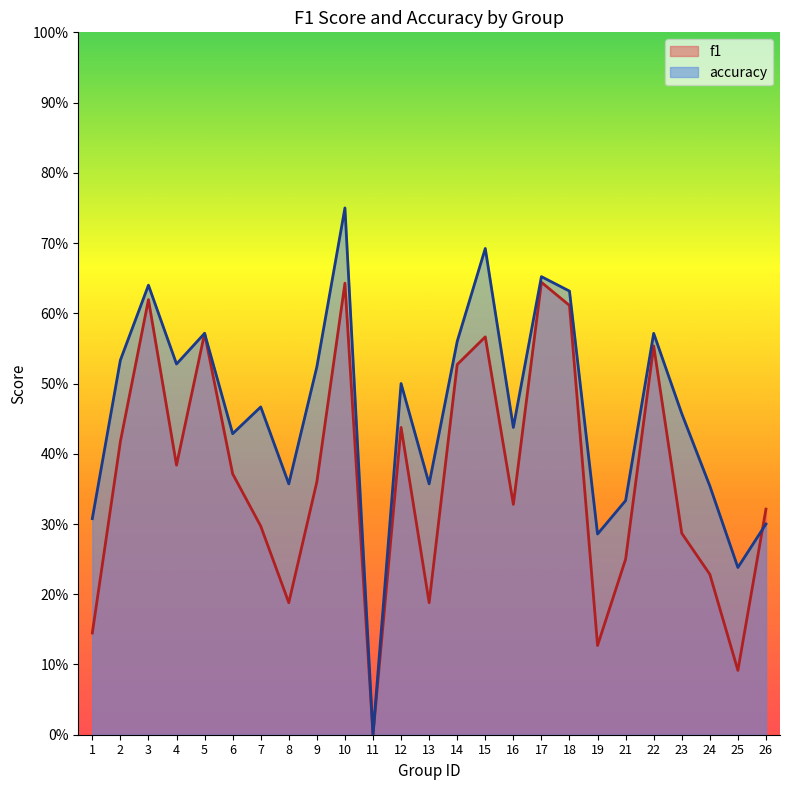

Is the value of f1 at 7 greater than the value of accuracy at 16?

No